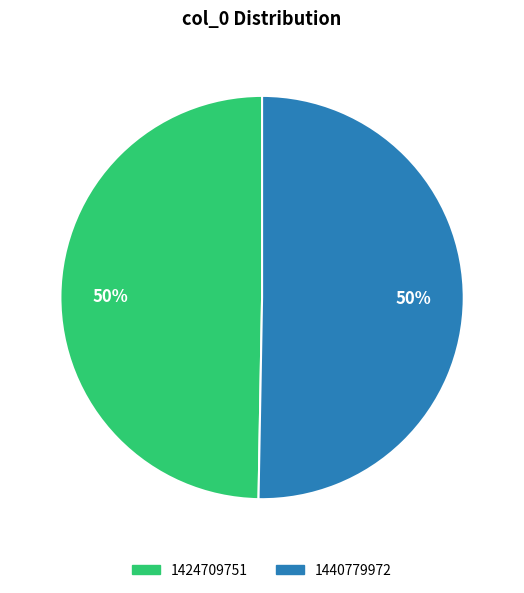

Which slice is the smallest?

1424709751